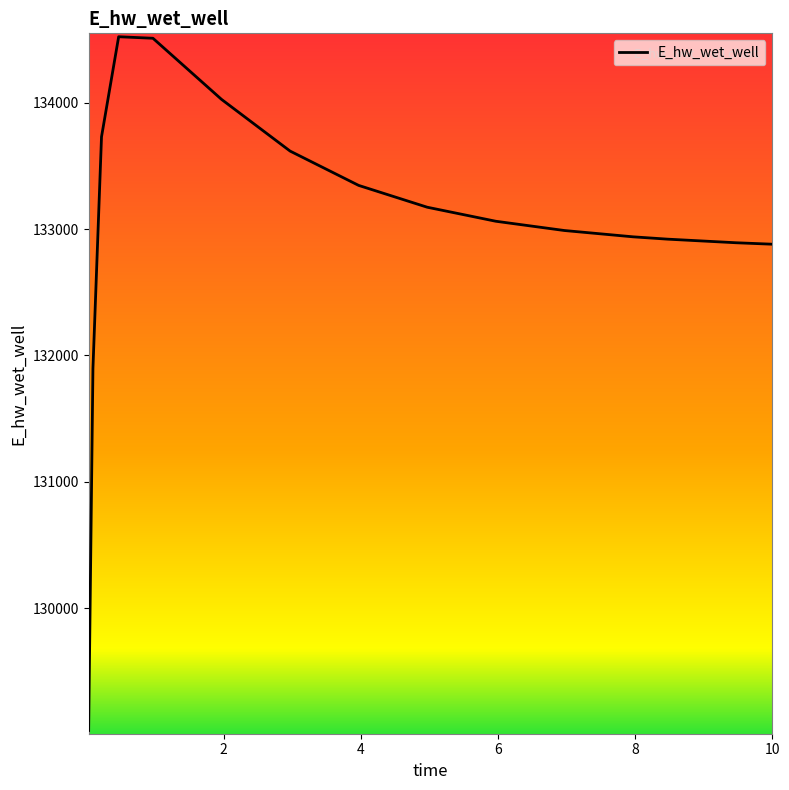

What is the smallest value displayed?

129031.1